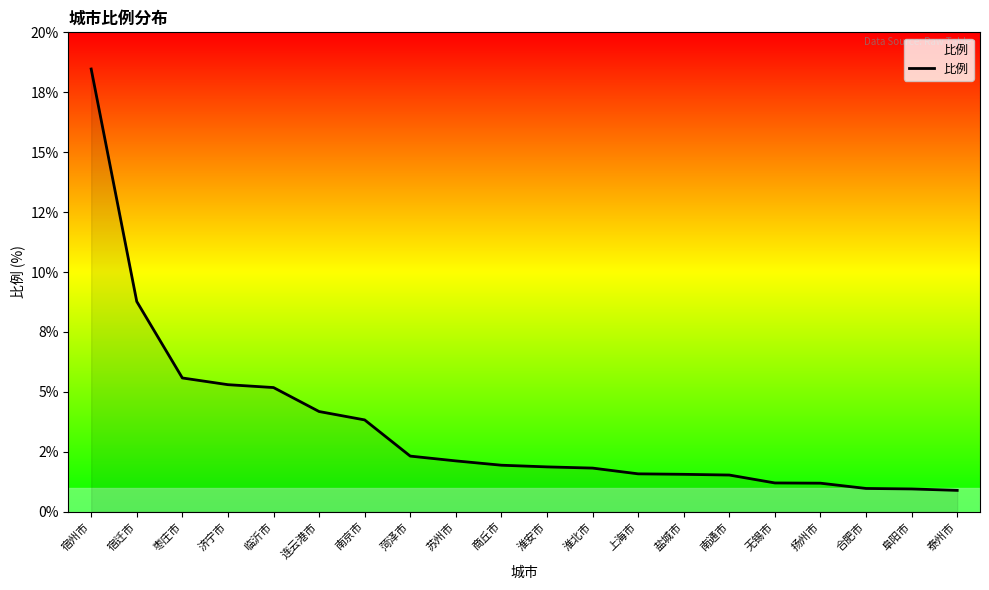

The value at 南京市 is 3.8. True or false?

True